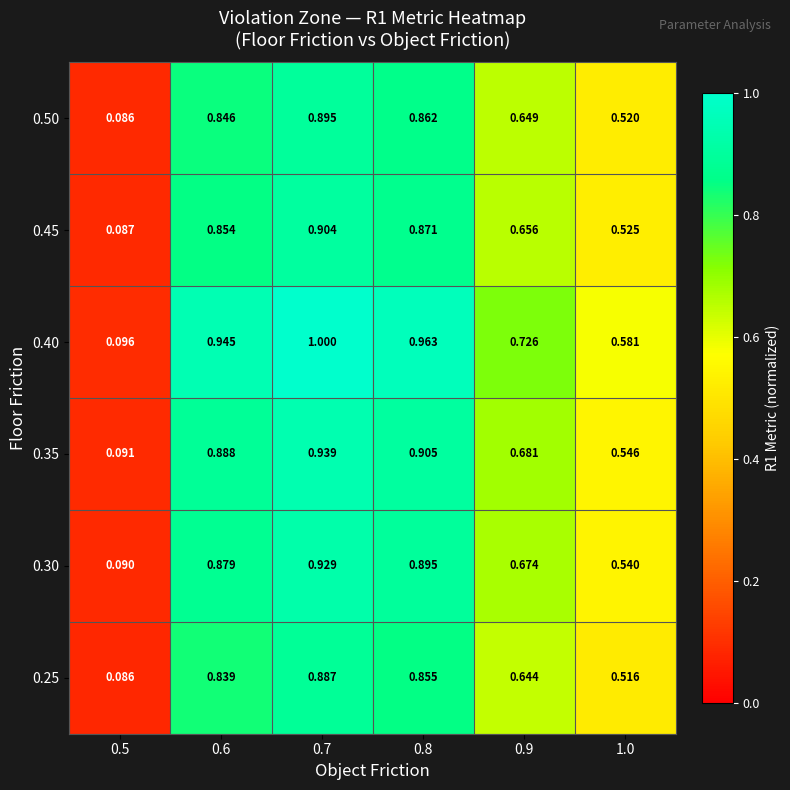

Is the value of 0.45 at 0.9 greater than the value of 0.25 at 0.5?

Yes